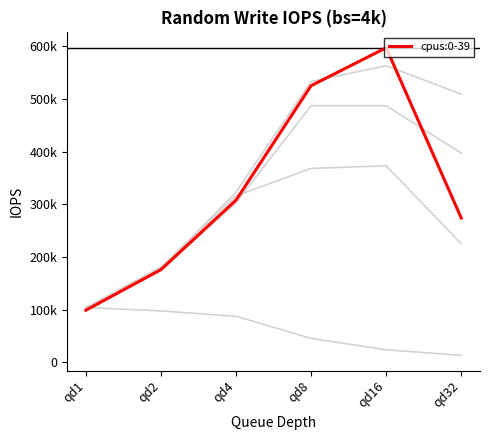

Does the chart display data point markers on the line(s)?

No